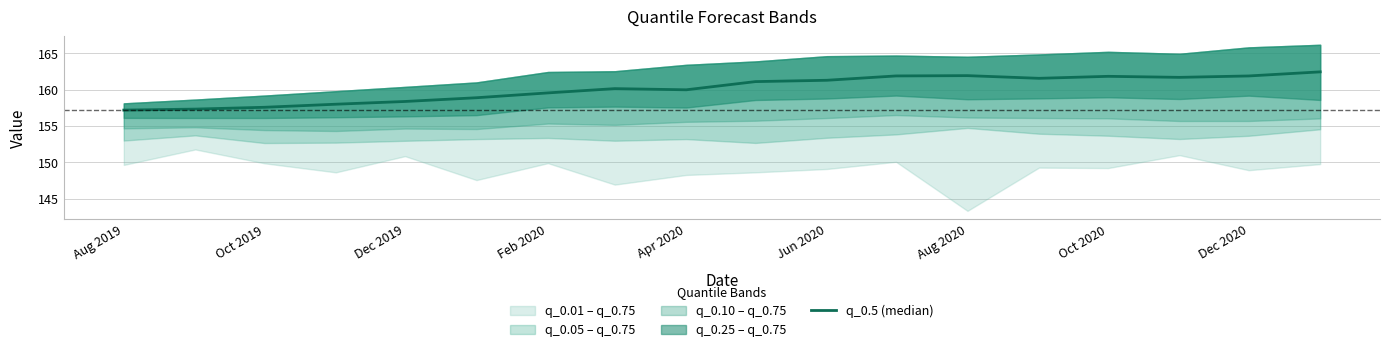

How many interior local peaks (higher than both neighbors) does the data have?

3